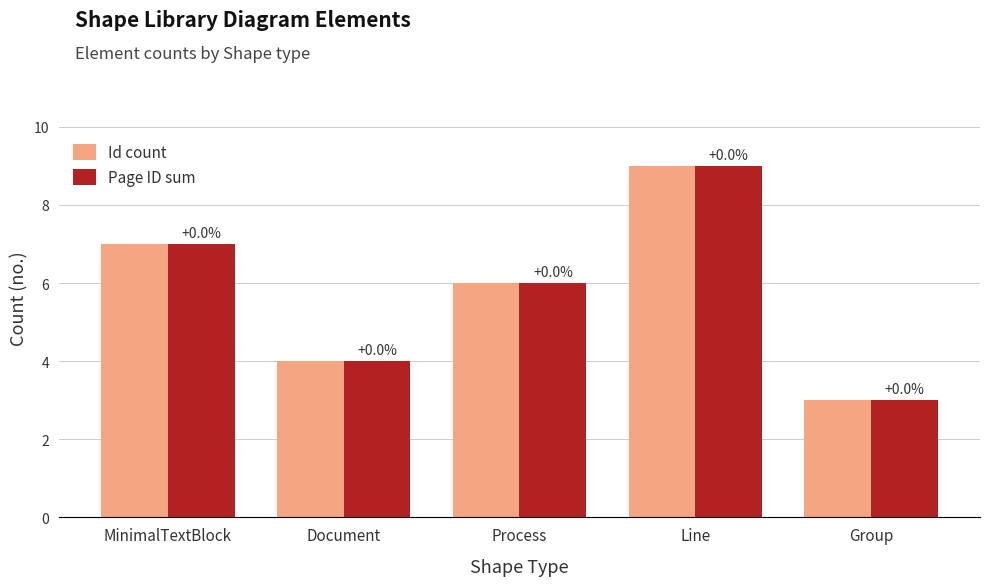

Which has a higher value, MinimalTextBlock or Document?

MinimalTextBlock